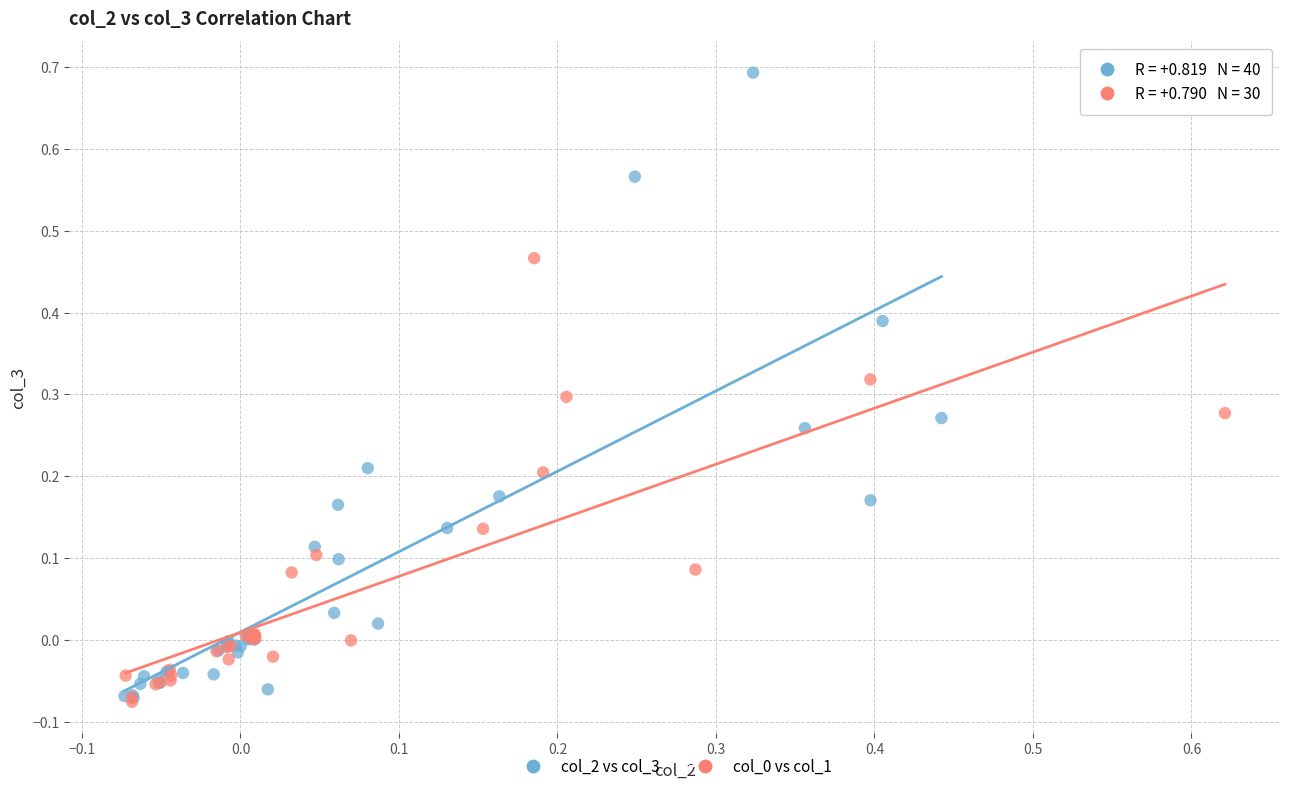

Which series has the widest spread of Y values?

col_2 vs col_3